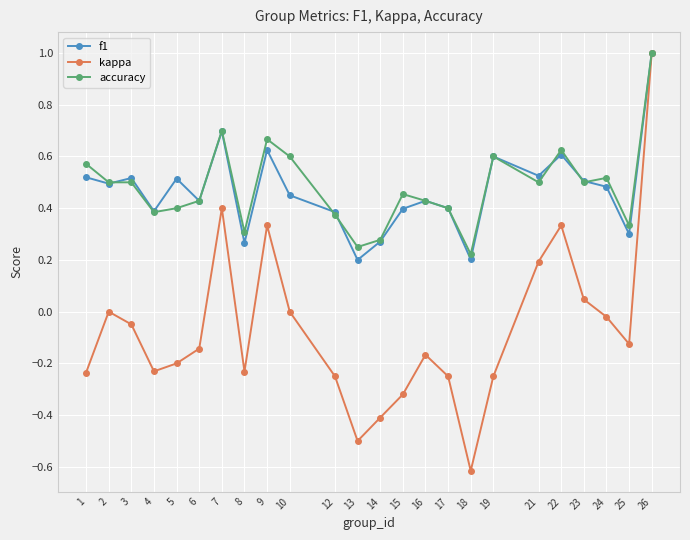

Is the value of accuracy at 8 greater than the value of kappa at 2?

Yes